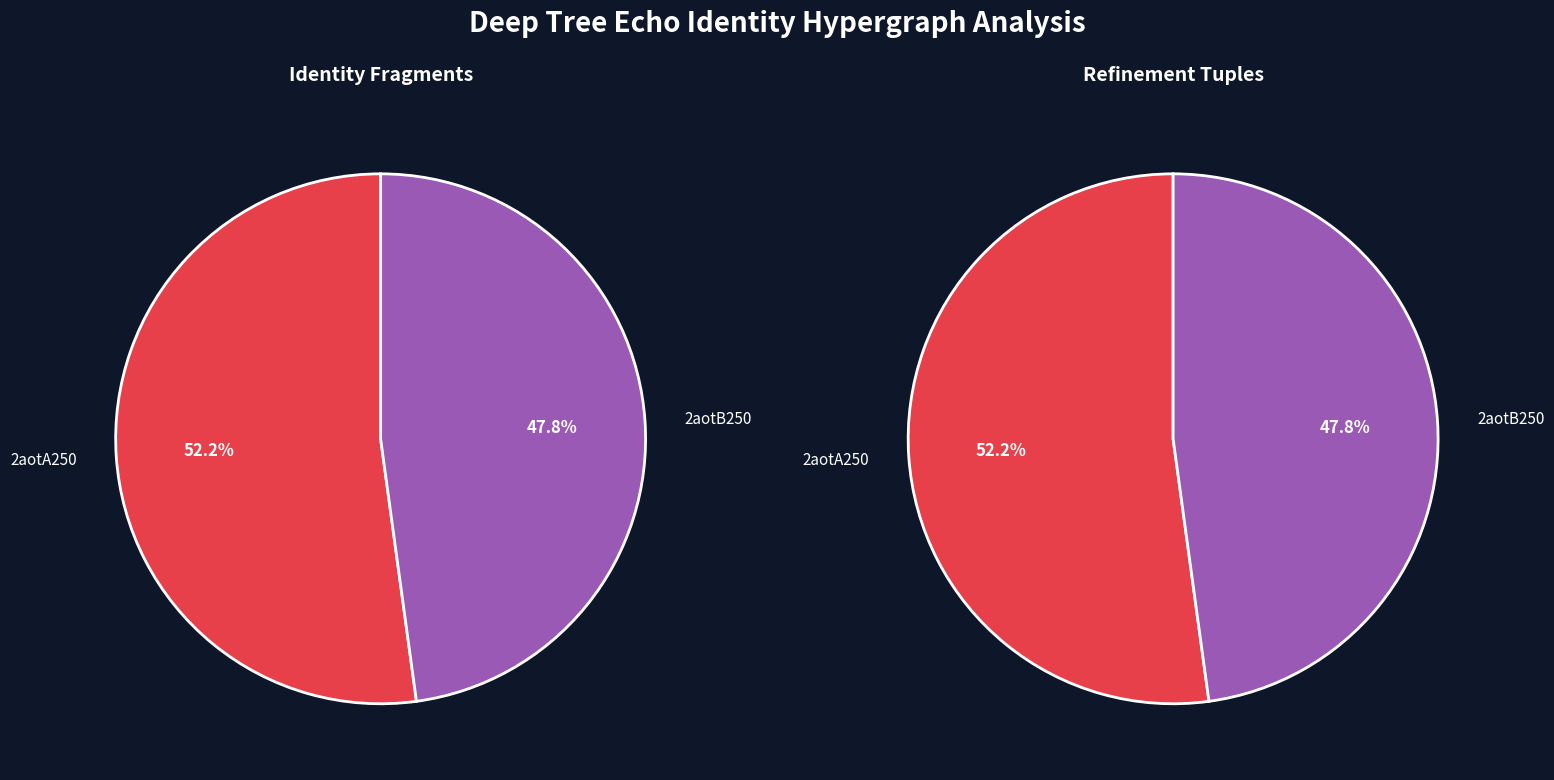

Which slice is the largest?

2aotA250